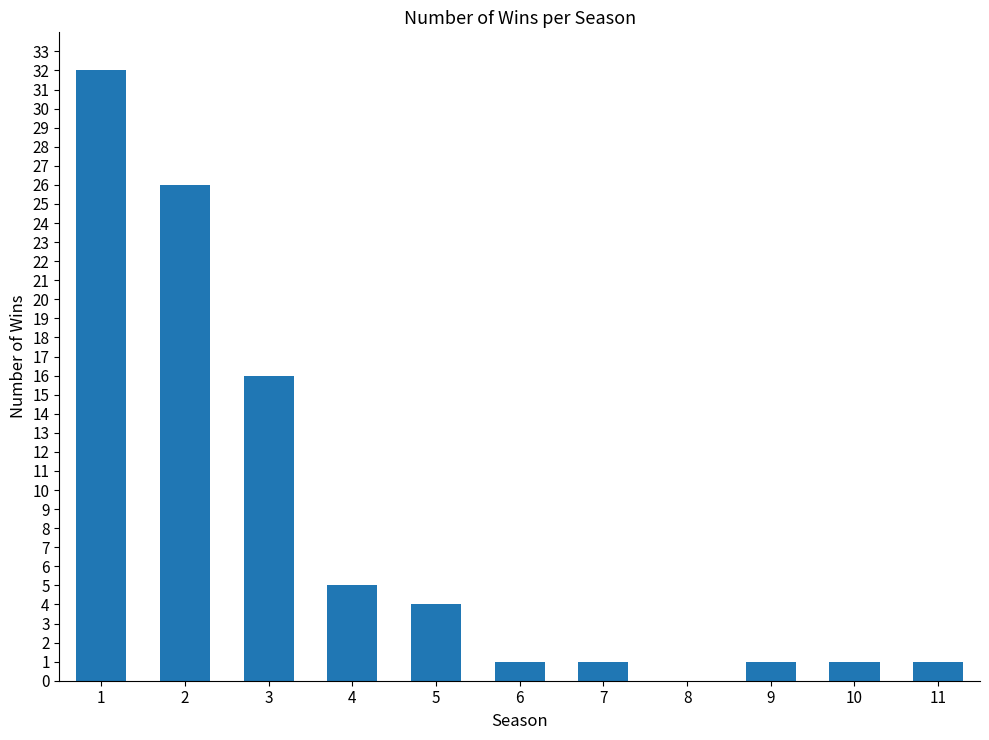

What is the greatest value displayed?

32